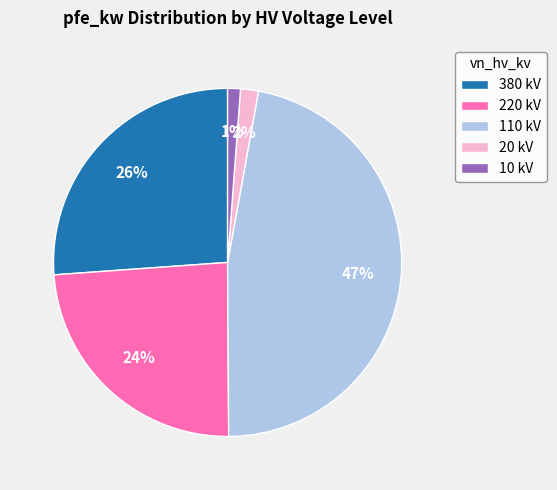

How many segments does this pie chart have?

5